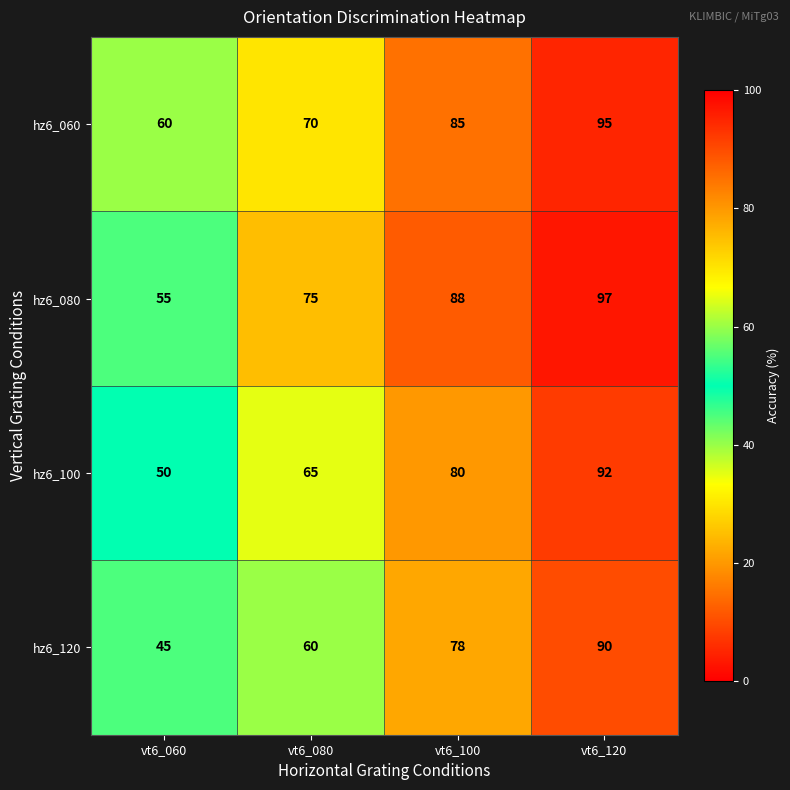

The hz6_060 series shows 85 at vt6_100. True or false?

True